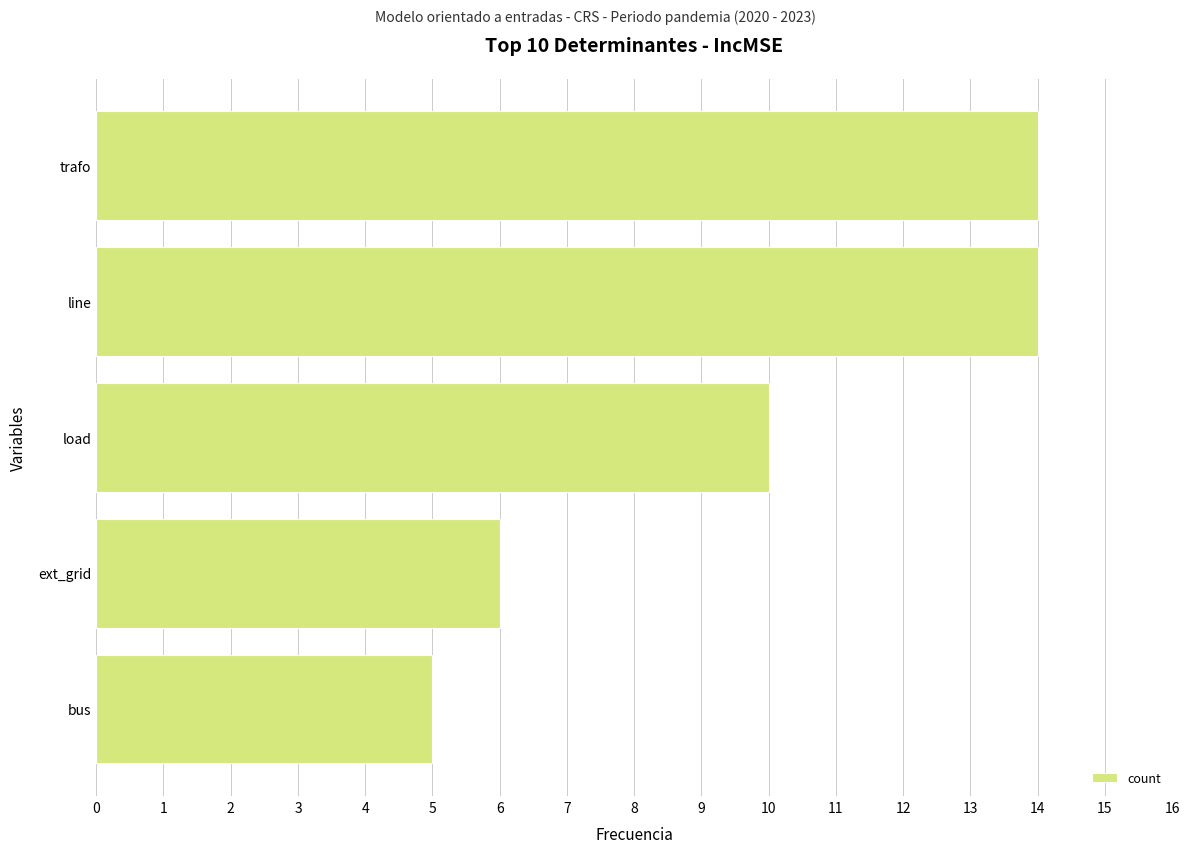

How many values are between 6 and 14?

4